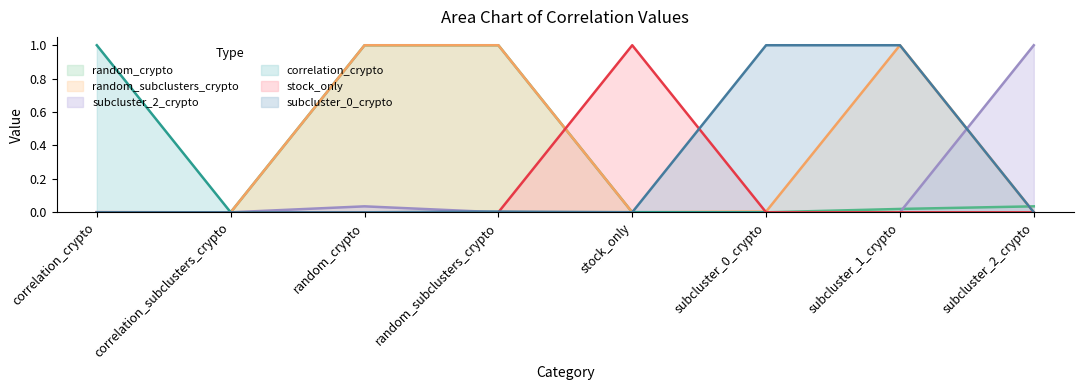

What is the label of the 8th point from the left?

subcluster_2_crypto